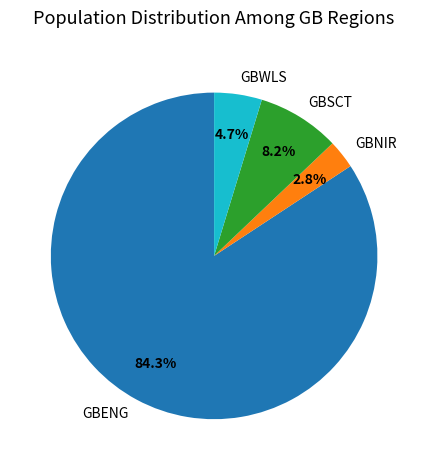

What is the ratio of the value at GBENG to the value at GBWLS?

17.9